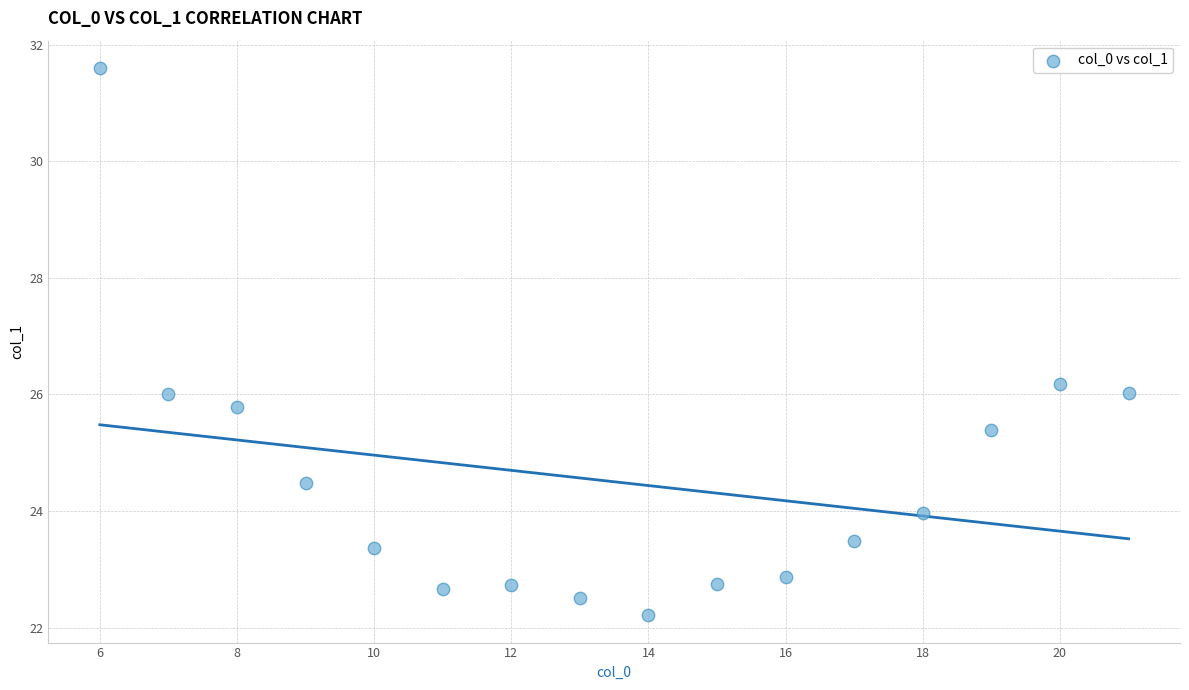

What is the range of Y values (max minus min)?

9.4